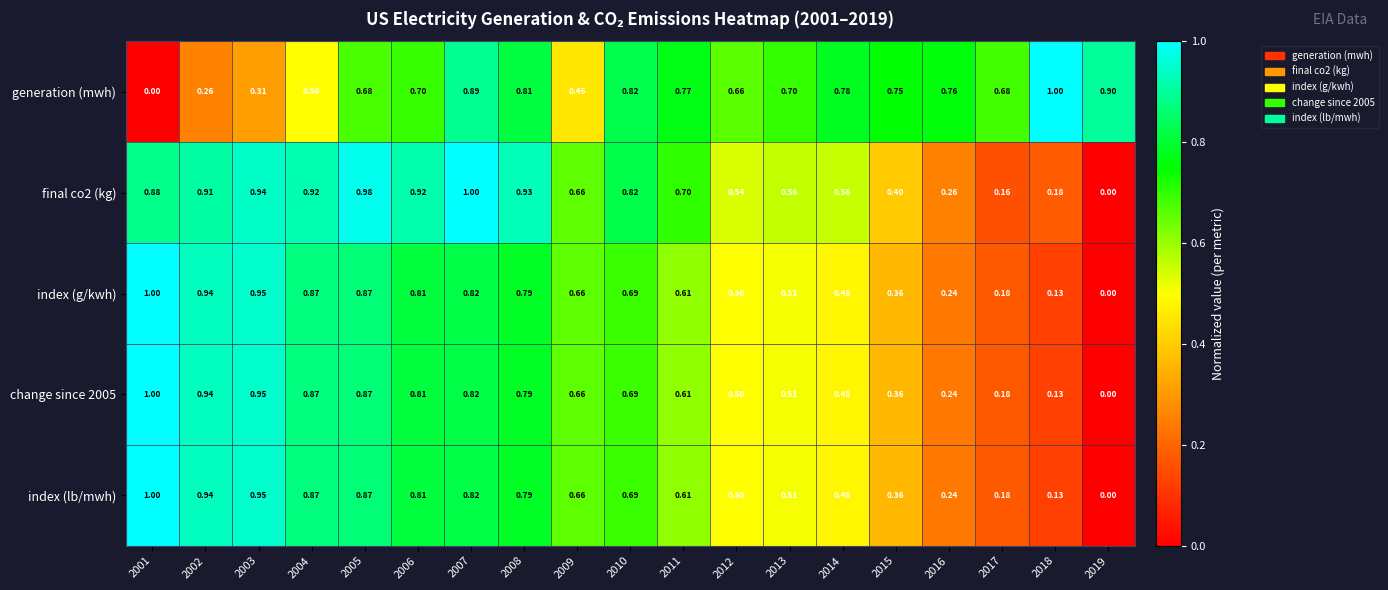

Count the number of data series in this chart.

5